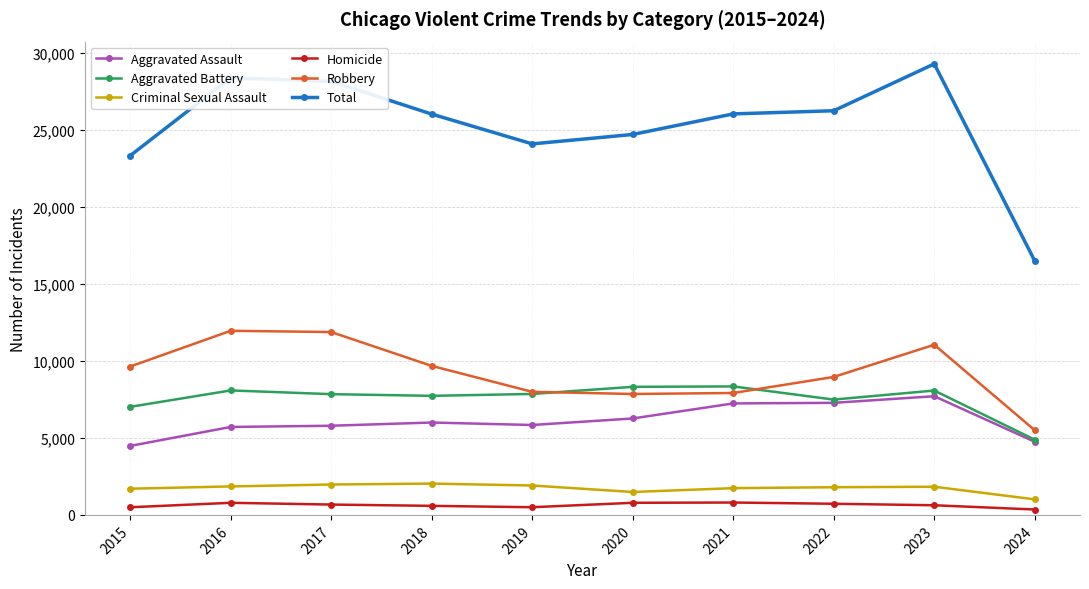

Which series has the largest total across all categories?

Total